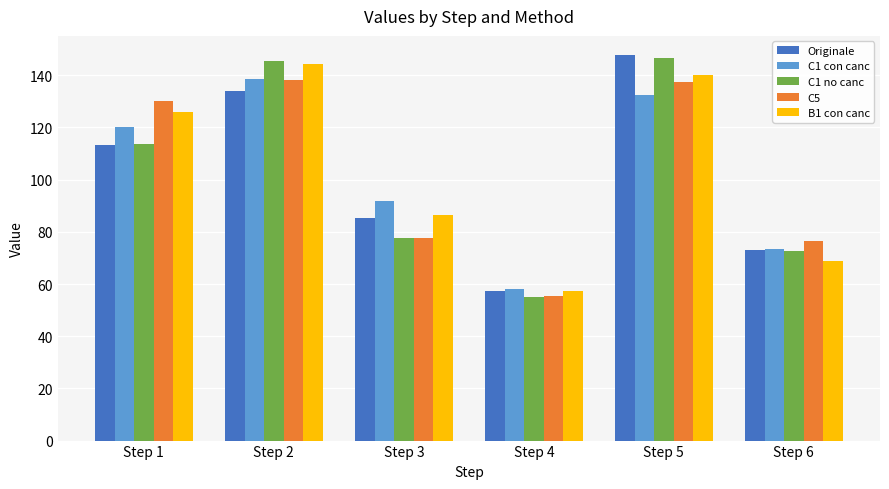

Which label corresponds to the largest value in the chart?

Step 5